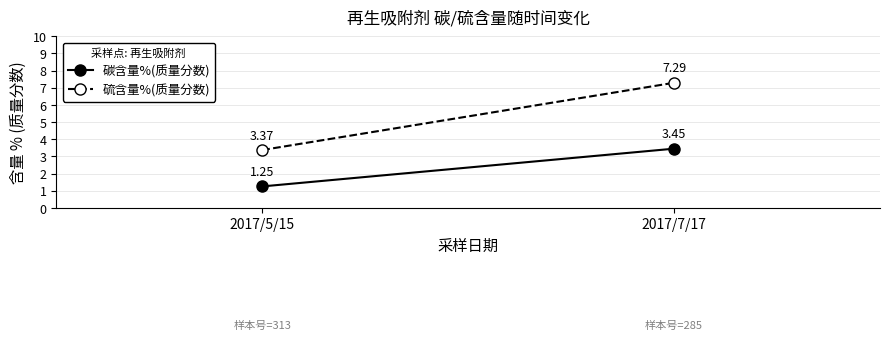

What are all the series names shown in the legend?

碳含量%(质量分数), 硫含量%(质量分数)